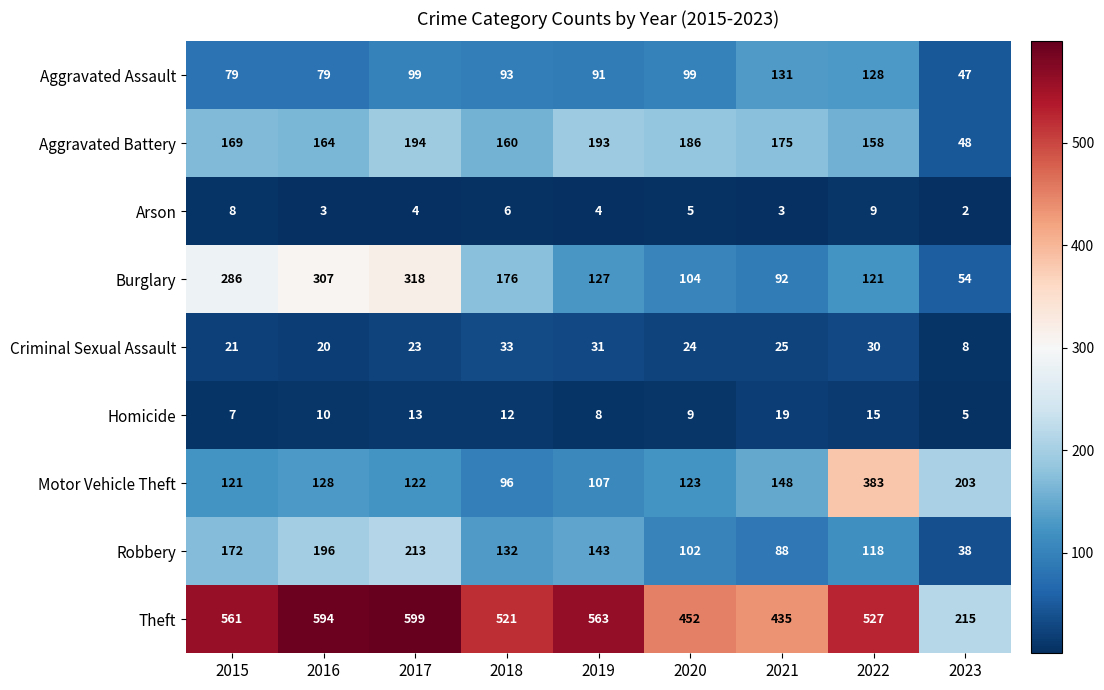

At how many categories does at least one series exceed 208?

9